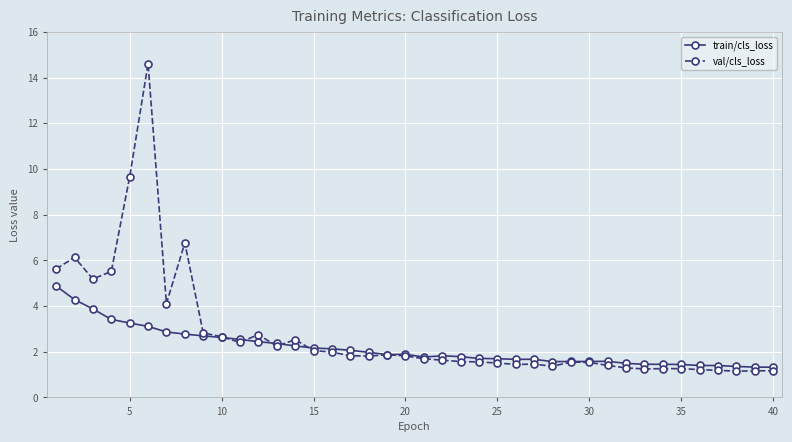

After their last crossing, which series has the higher values: val/cls_loss or train/cls_loss?

train/cls_loss